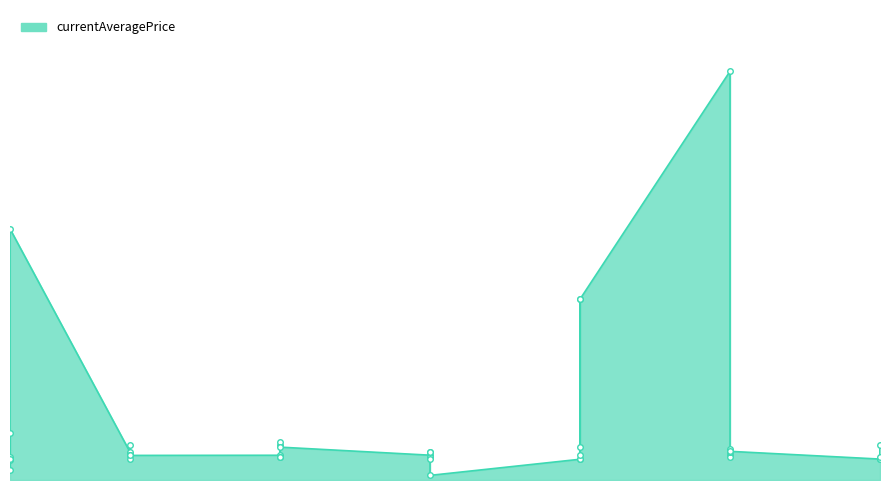

Between 15 and 25, which is larger?

25